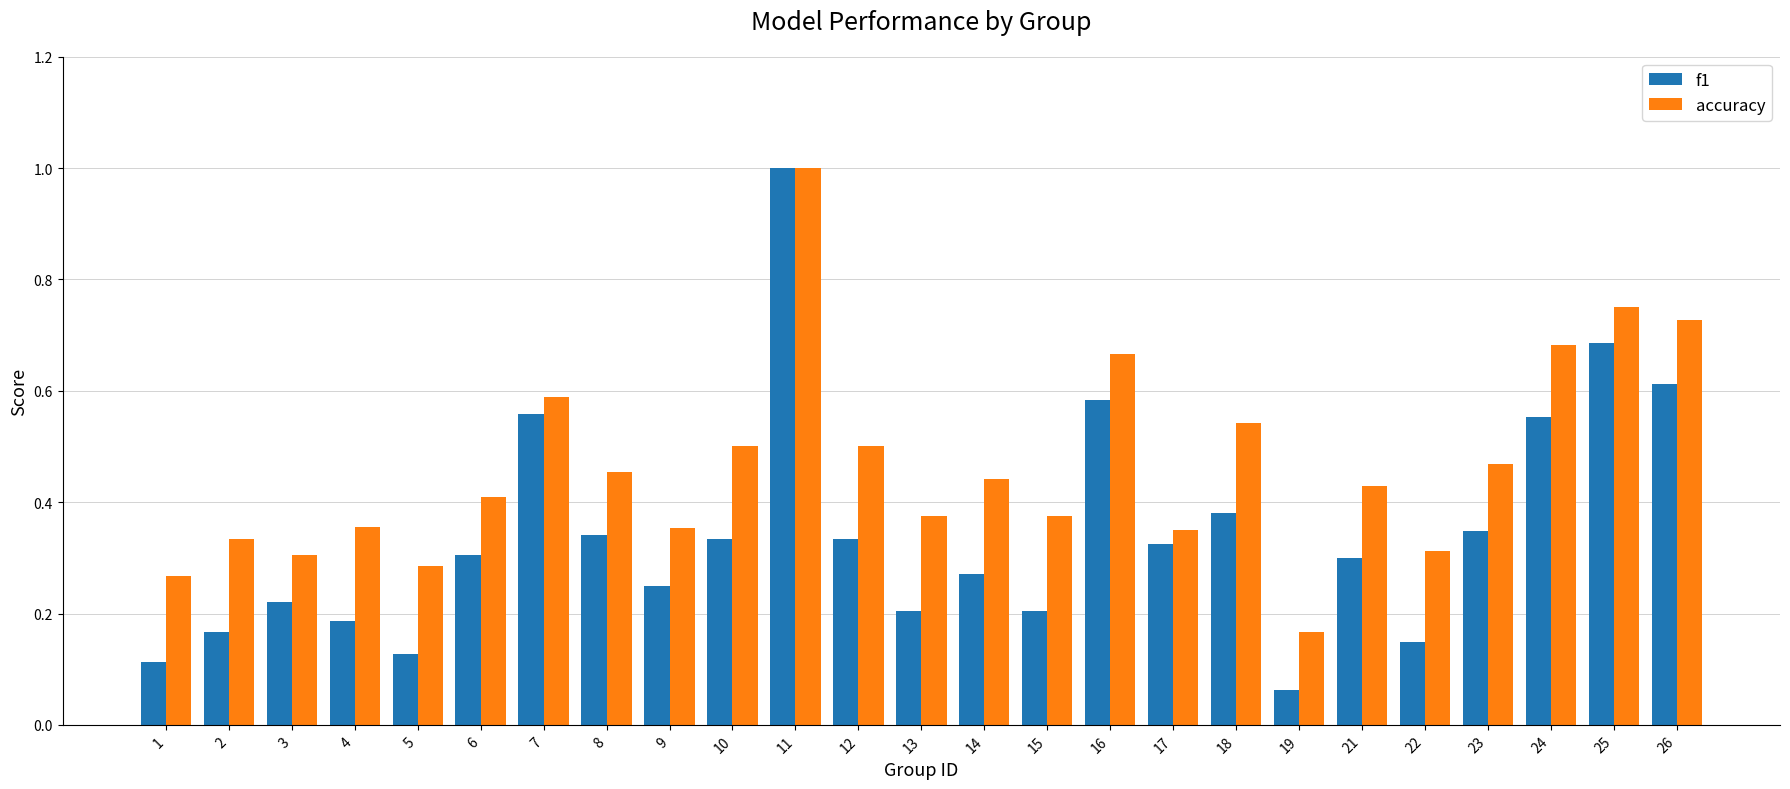

What is the sum of all accuracy values?

11.6